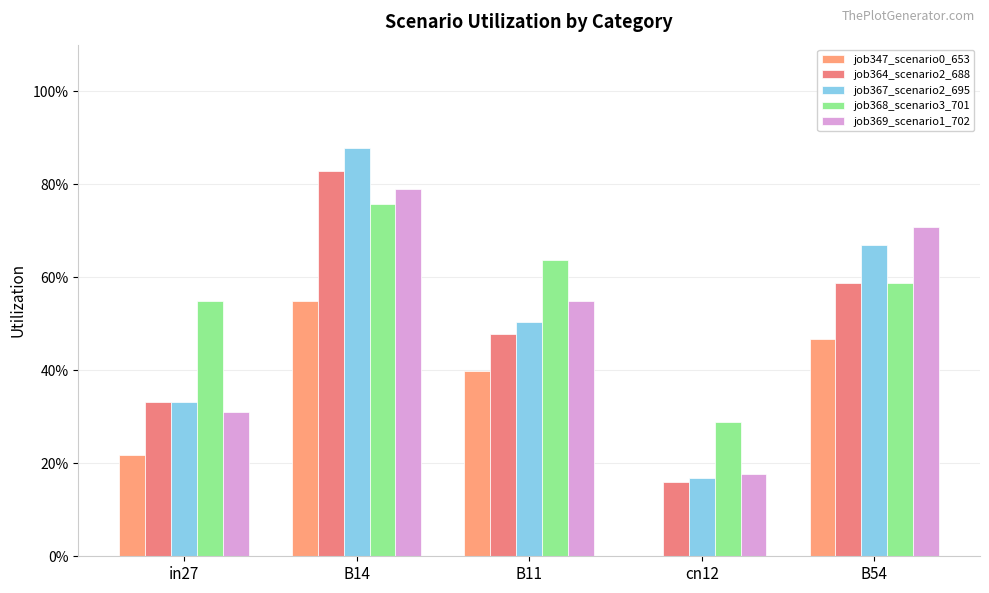

What is the label of the 1st bar from the left?

in27